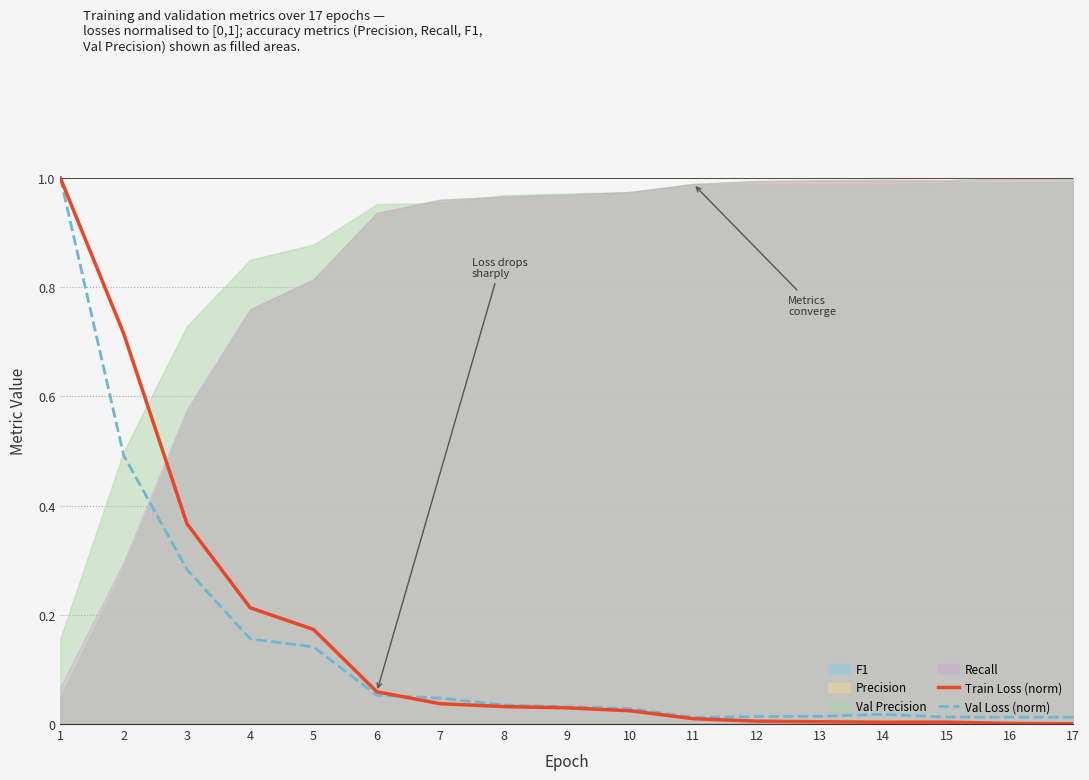

What is the highest value of the Train Loss (norm) series?

1.0